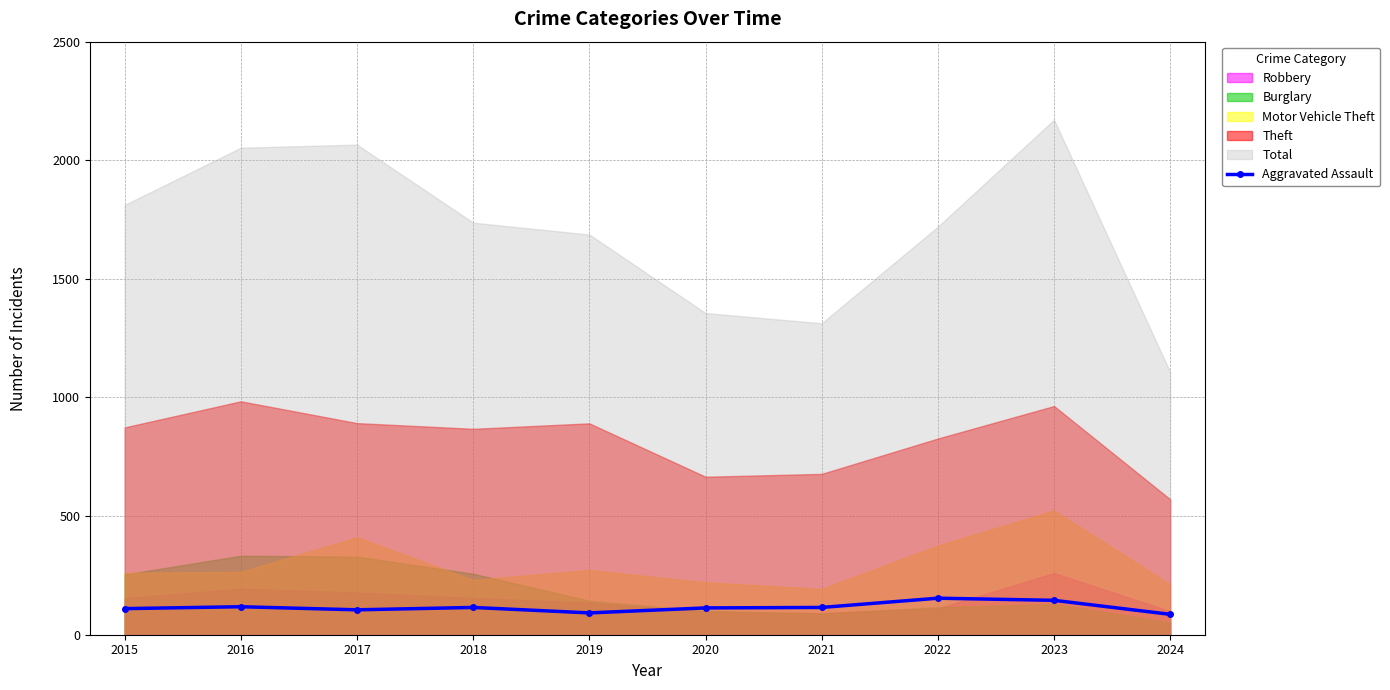

Does the chart have visible grid lines?

Yes